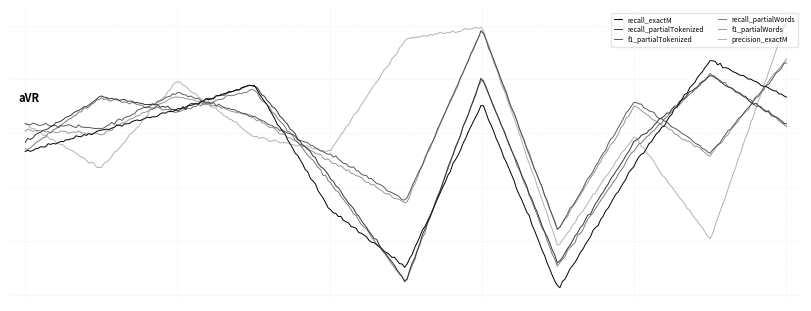

True or false: recall_exactM has more than 0 points higher than both neighbors.

True